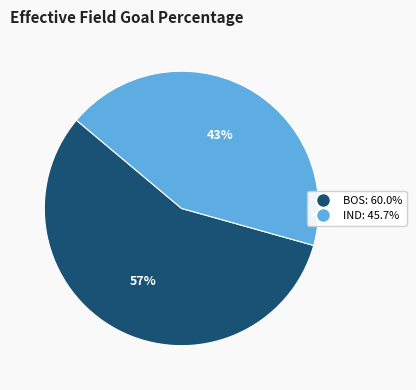

To the nearest percent, what percentage of the pie is IND?

43%